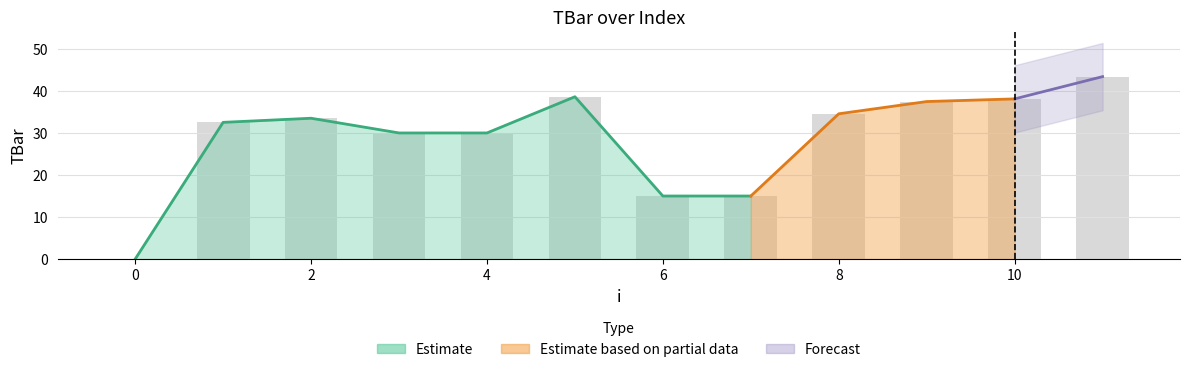

What is the difference between the values at 2 and 4?

3.5